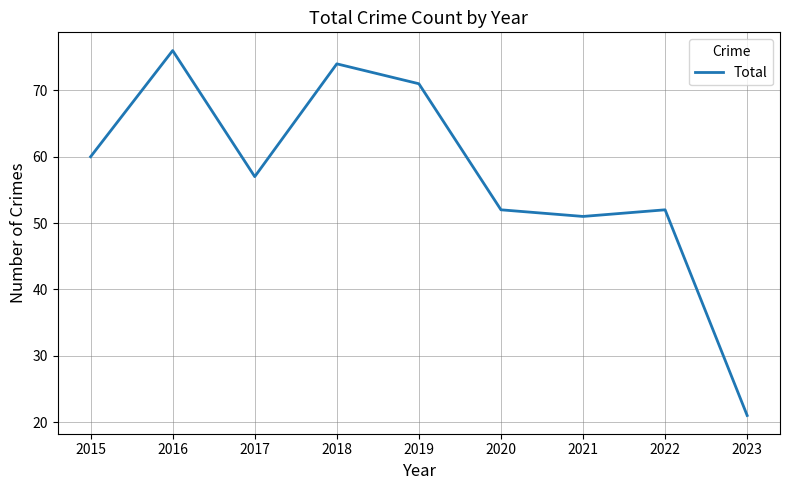

What is the difference between the maximum and minimum values?

55